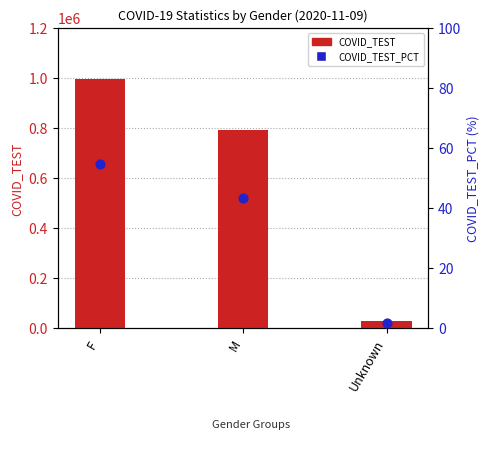

Which series contains the highest Y value?

COVID_TEST